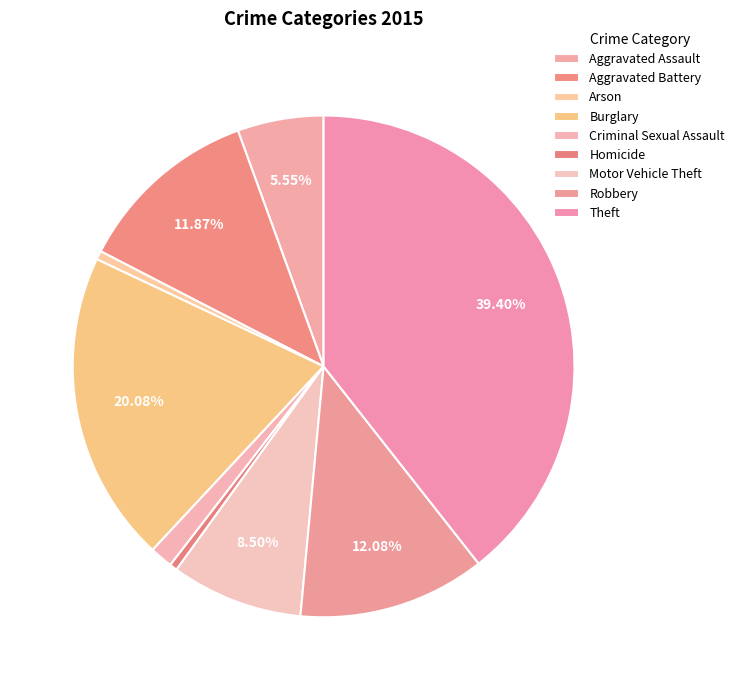

Count the number of slices in the pie.

9